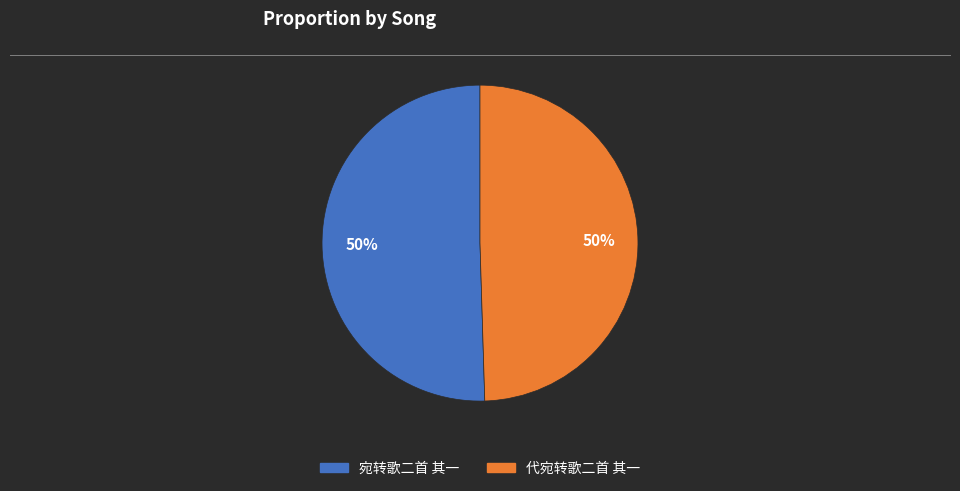

The 代宛转歌二首 其一 slice represents 50% of the pie. True or false?

True